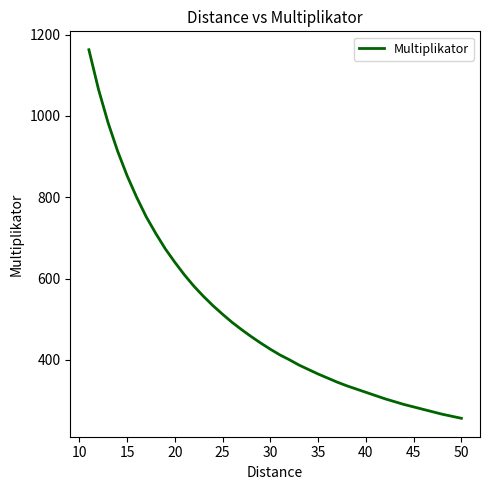

True or false: there are more than 0 points higher than both neighbors.

False